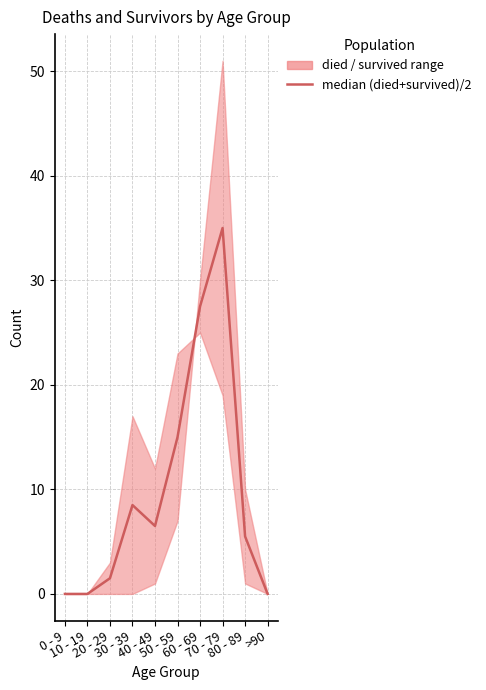

How many data points does each series have?

10